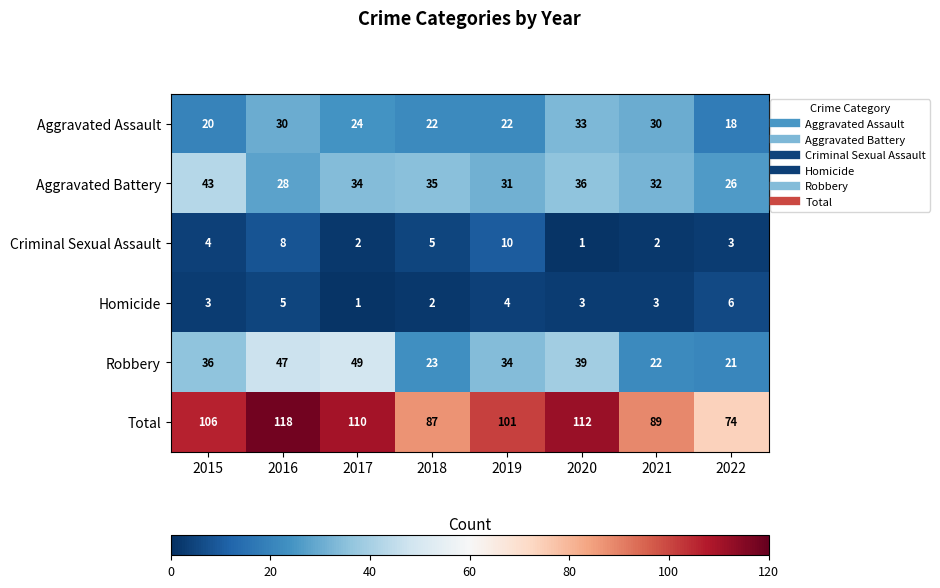

True or false: Criminal Sexual Assault has a value of 2 at 2020.

False